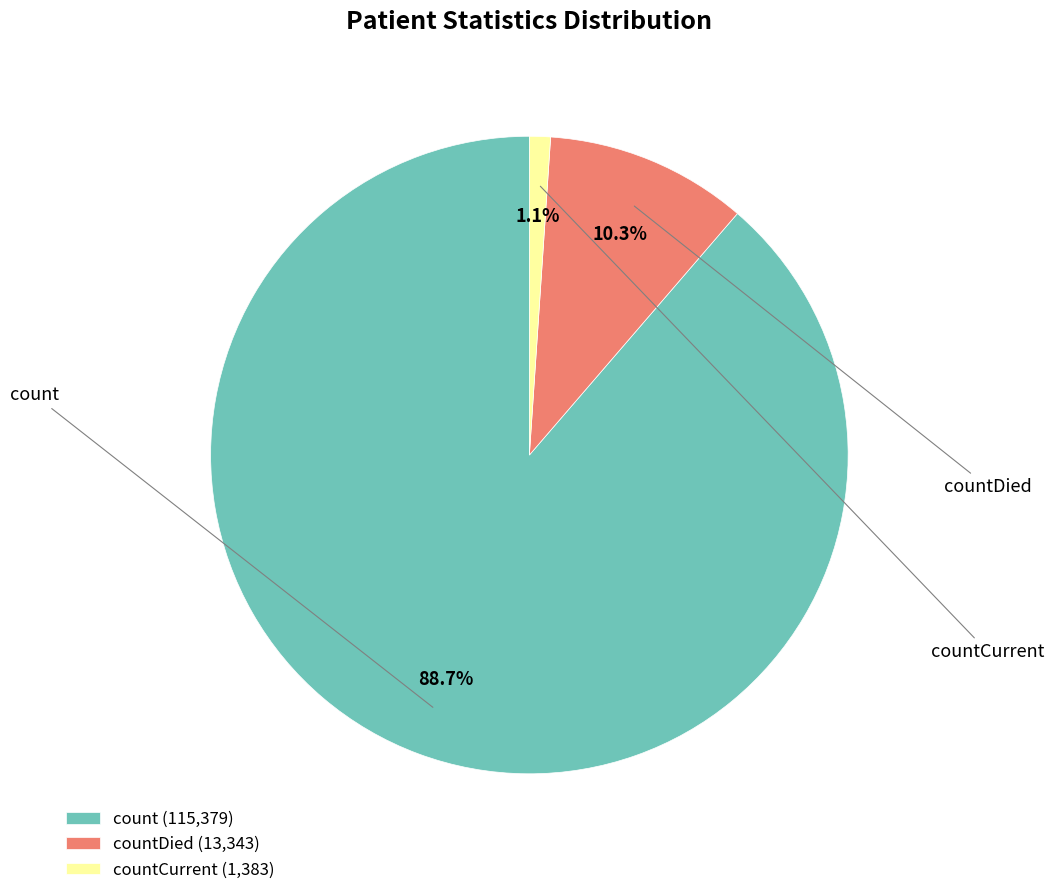

How many slices are in this pie chart?

3